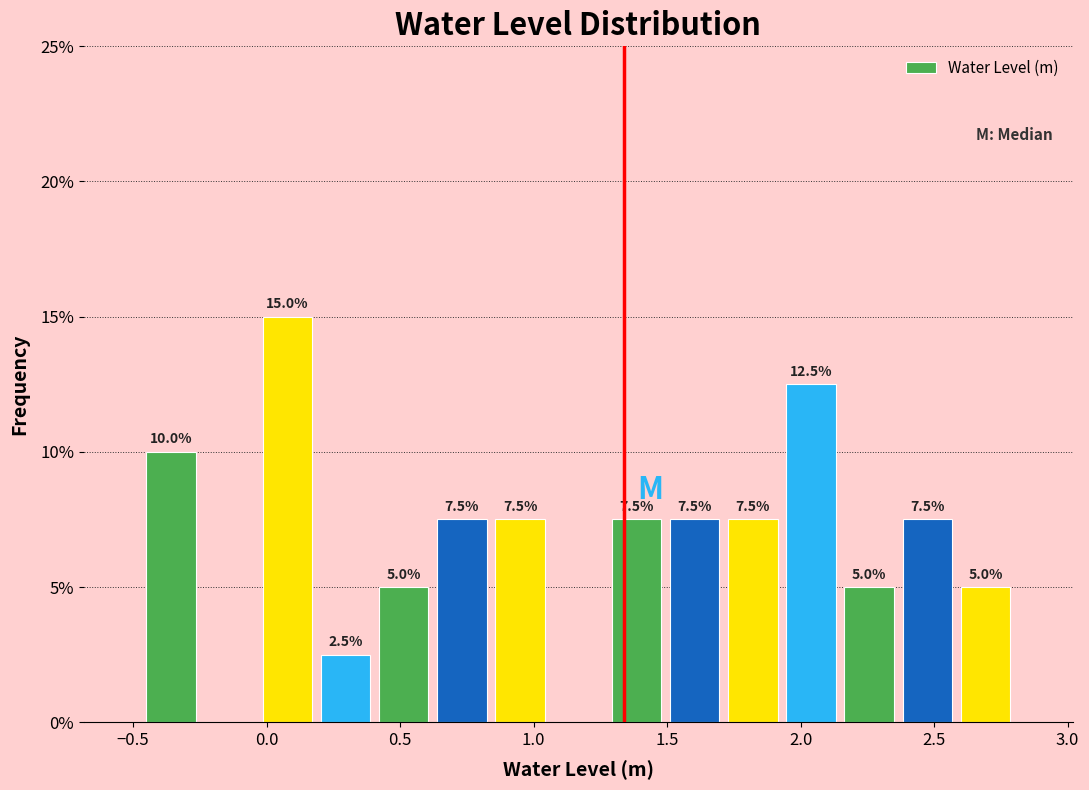

Which range on the x-axis has the tallest bar?

-0.05 to 0.20